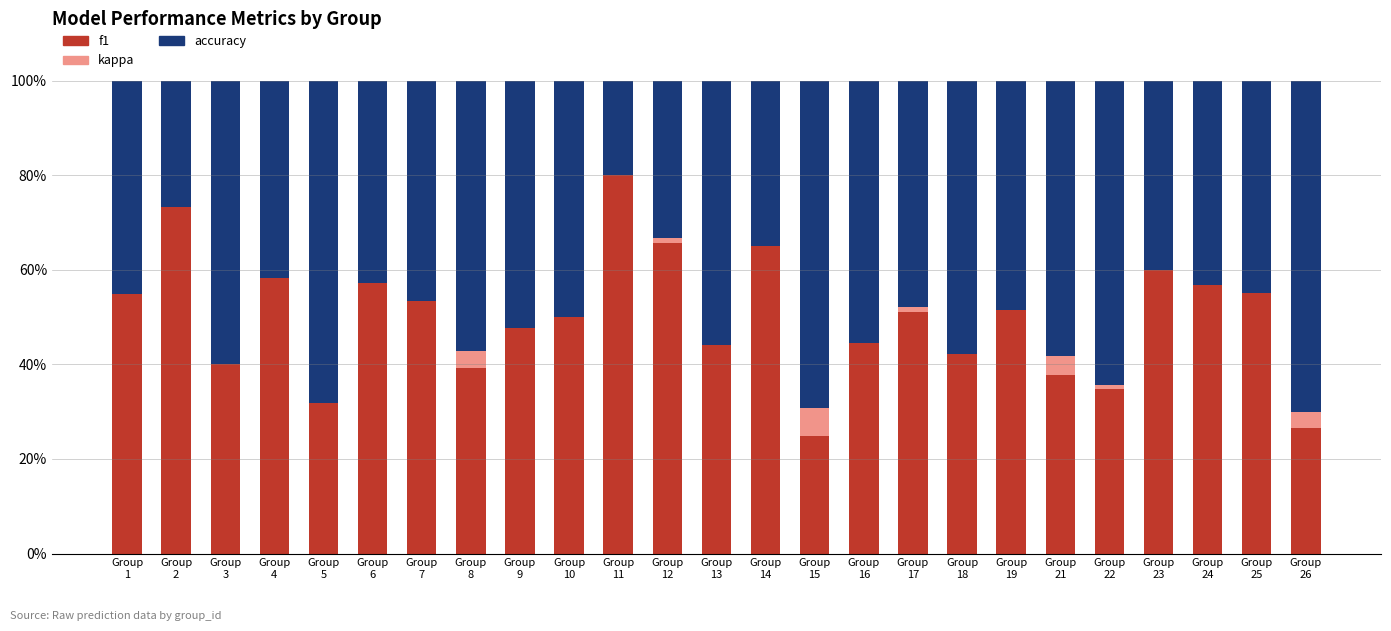

Between Group
22 and Group
8, which is larger?

Group
8